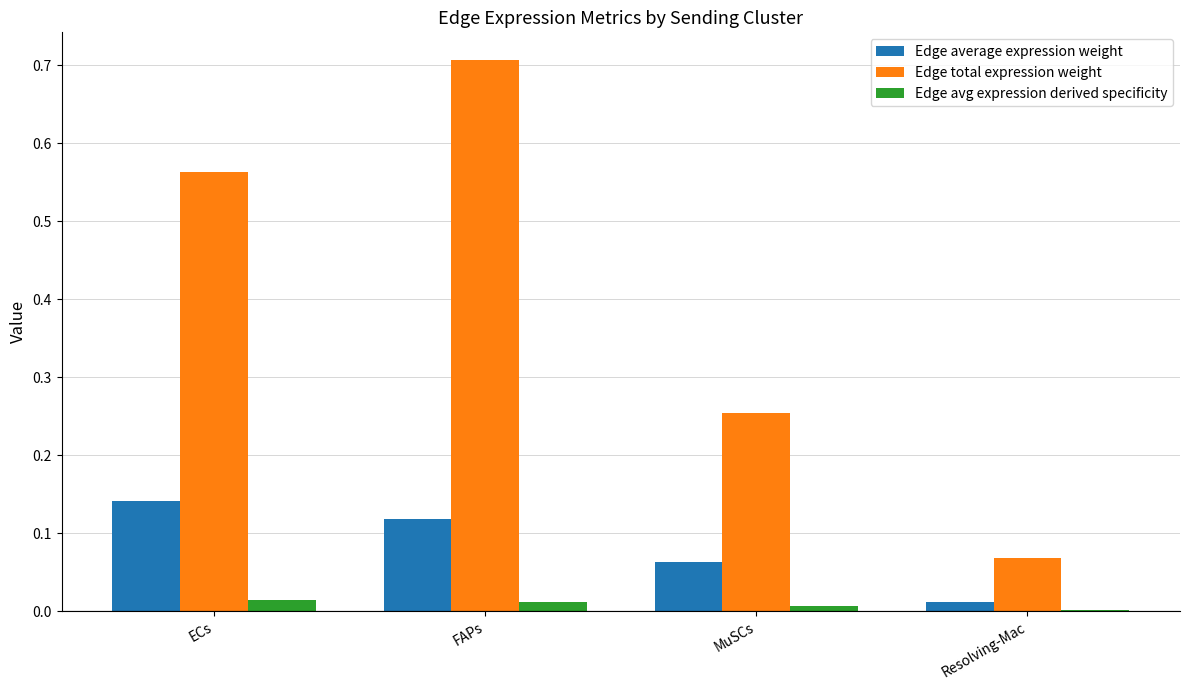

Is the value of Edge avg expression derived specificity at FAPs greater than the value of Edge total expression weight at Resolving-Mac?

No